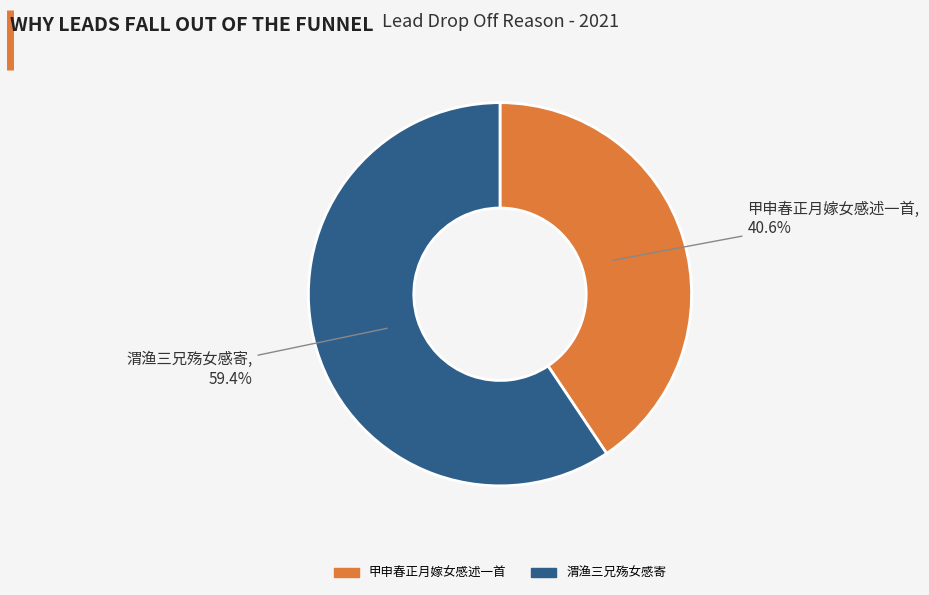

Which has a higher value, 渭渔三兄殇女感寄 or 甲申春正月嫁女感述一首?

渭渔三兄殇女感寄